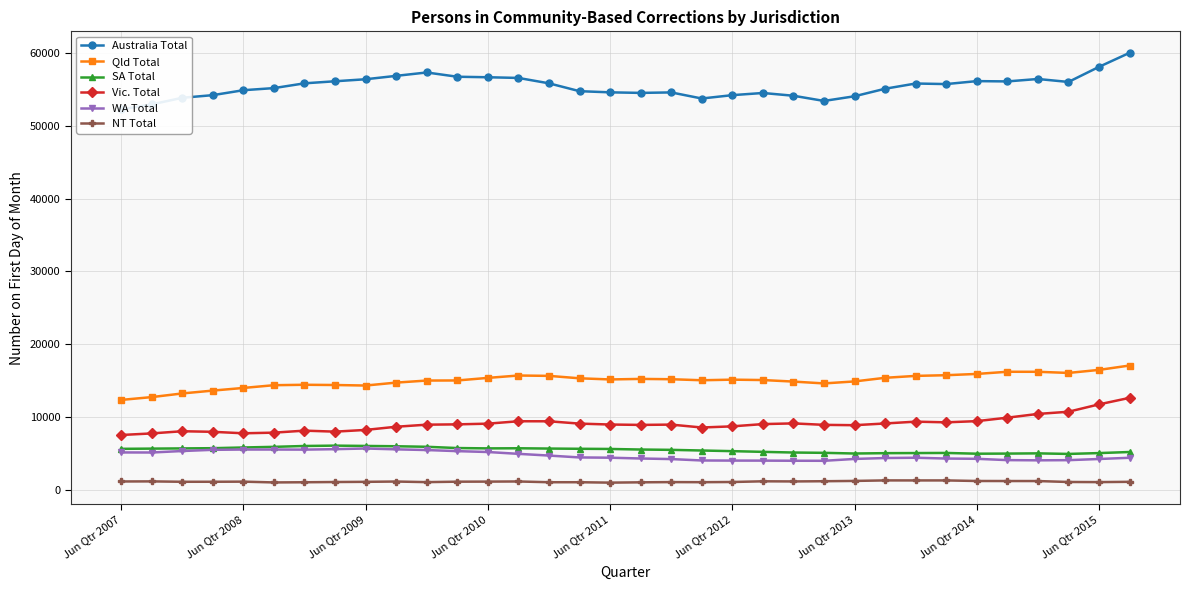

The WA Total series shows 6490 at Jun Qtr 2012. True or false?

False